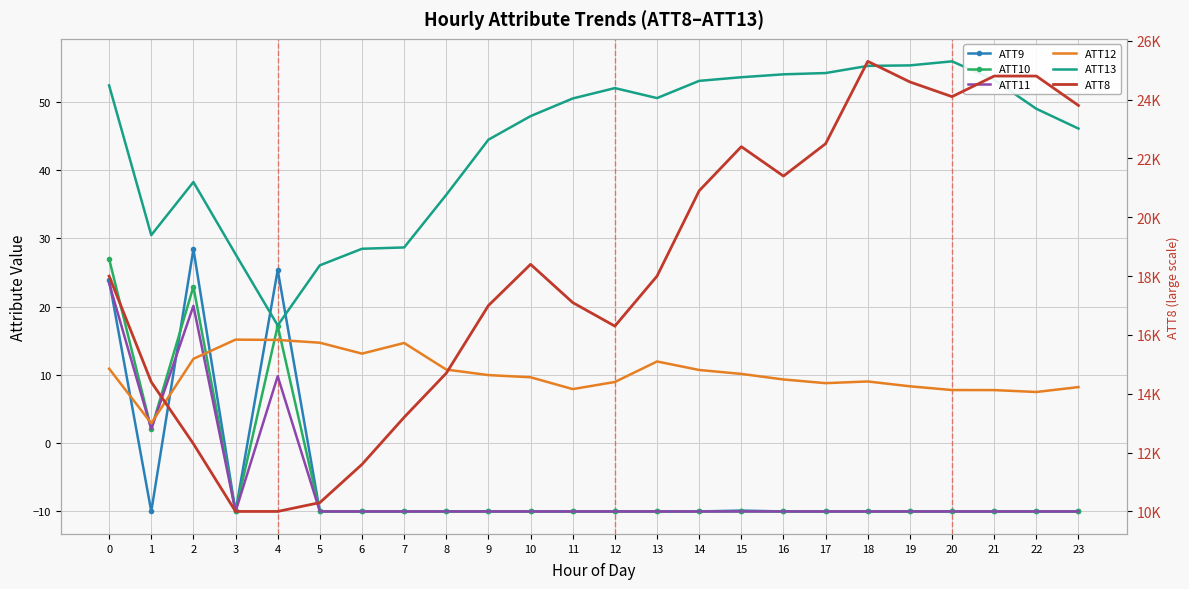

At how many categories does at least one series exceed 2963?

24